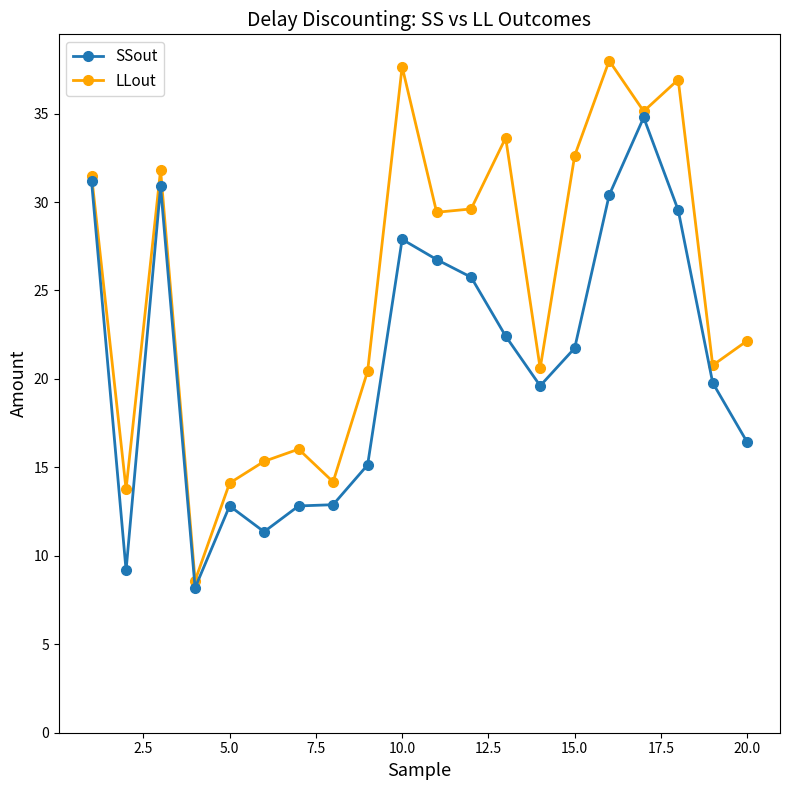

True or false: SSout and LLout cross at least once.

False